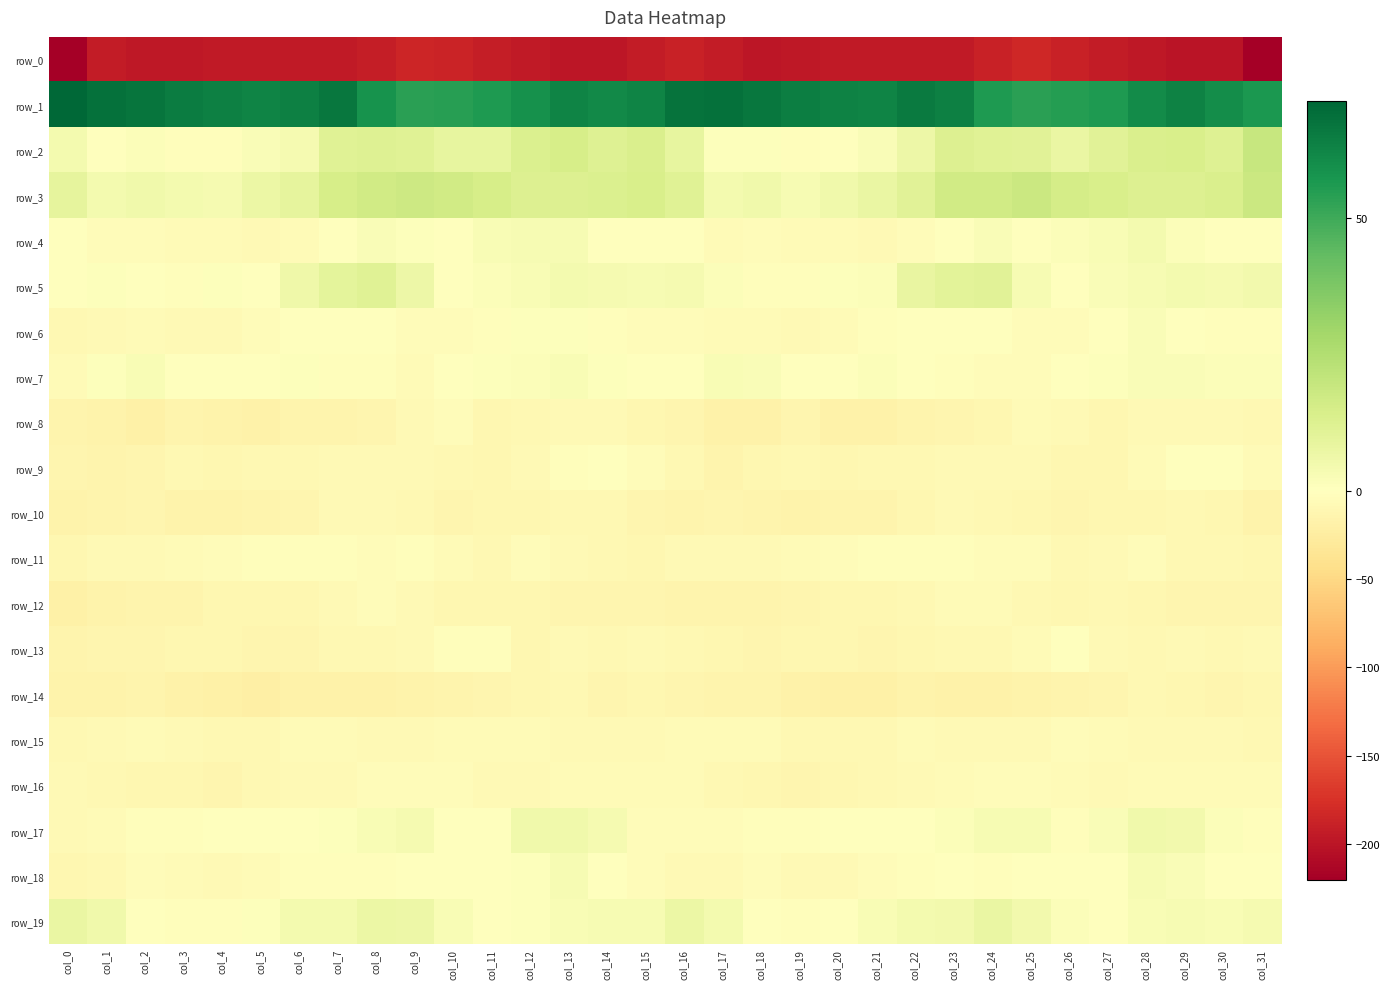

What is the total value across all series at col_15?

-191.8